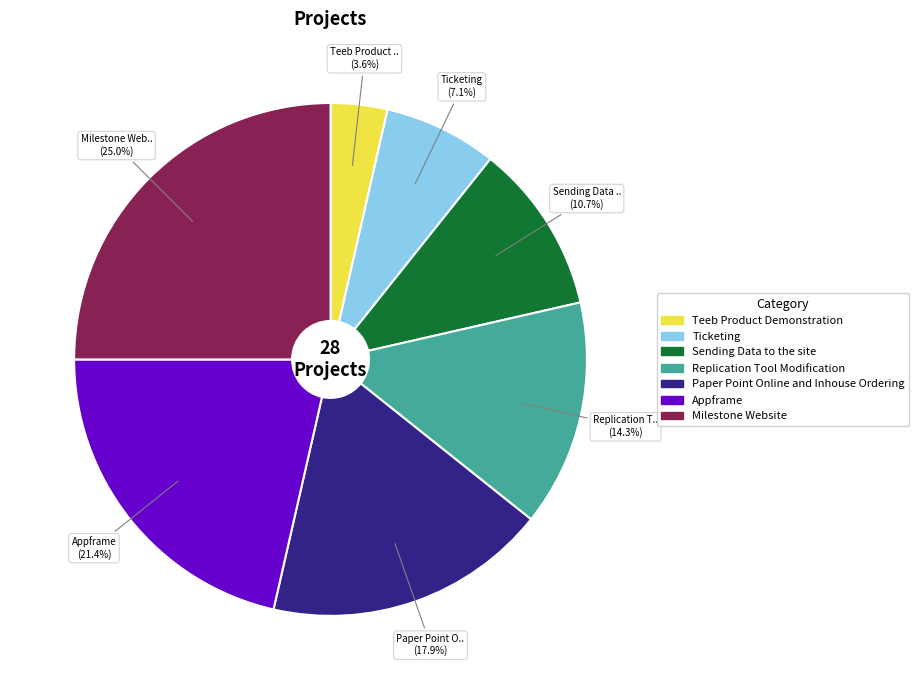

Does any single category account for the majority?

No